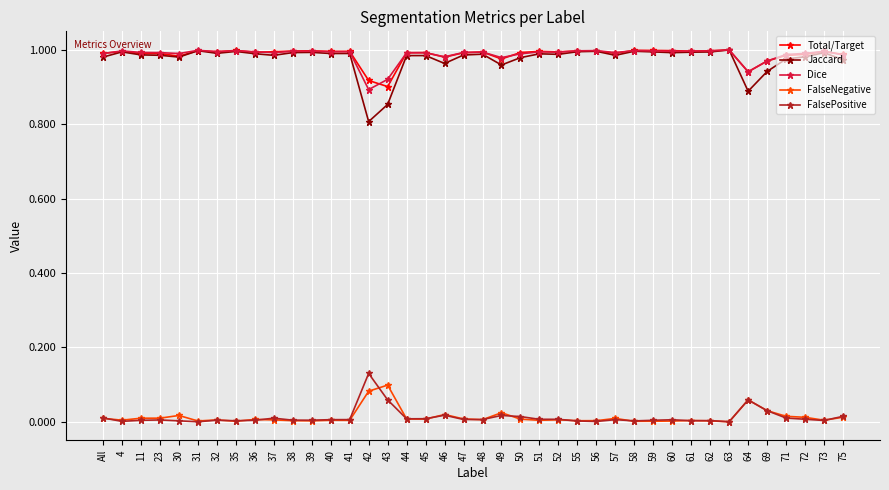

What is the total value across all series at 37?

3.0